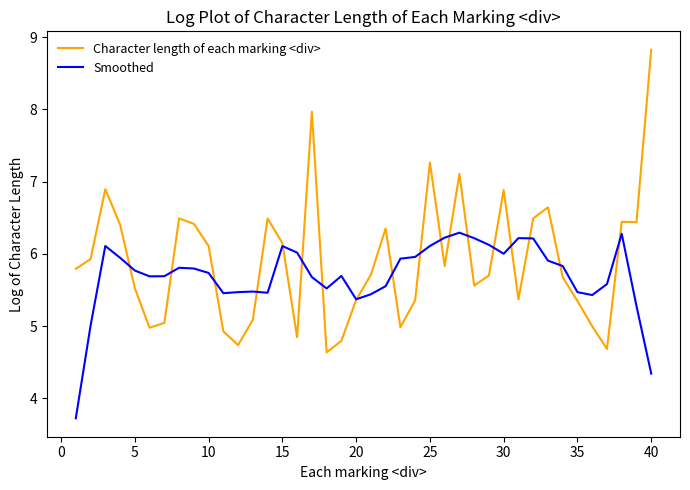

Which series has the largest range (max minus min)?

Character length of each marking <div>